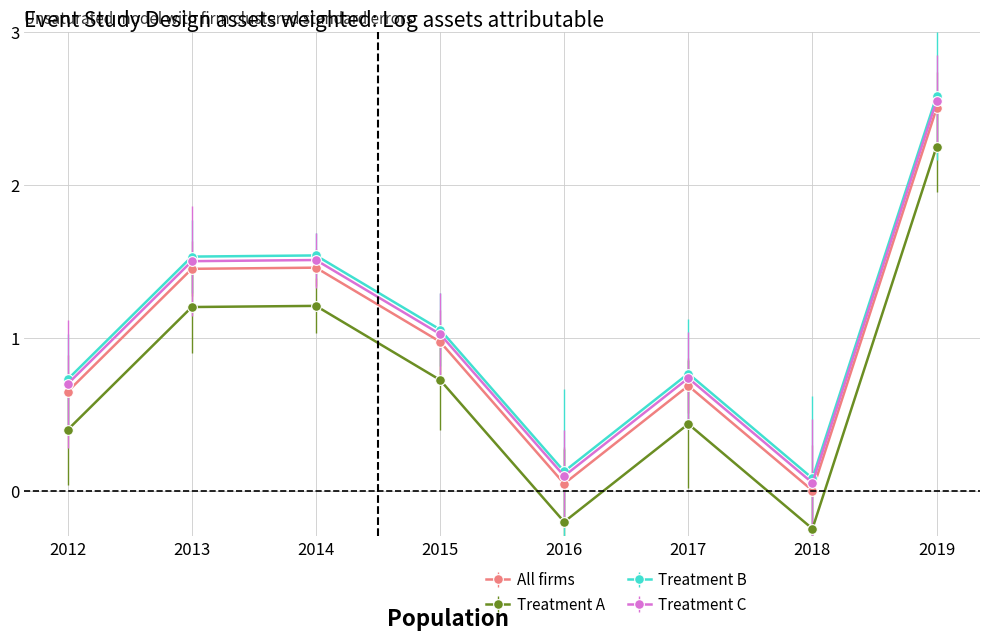

How many positive values does the Treatment A series have?

6